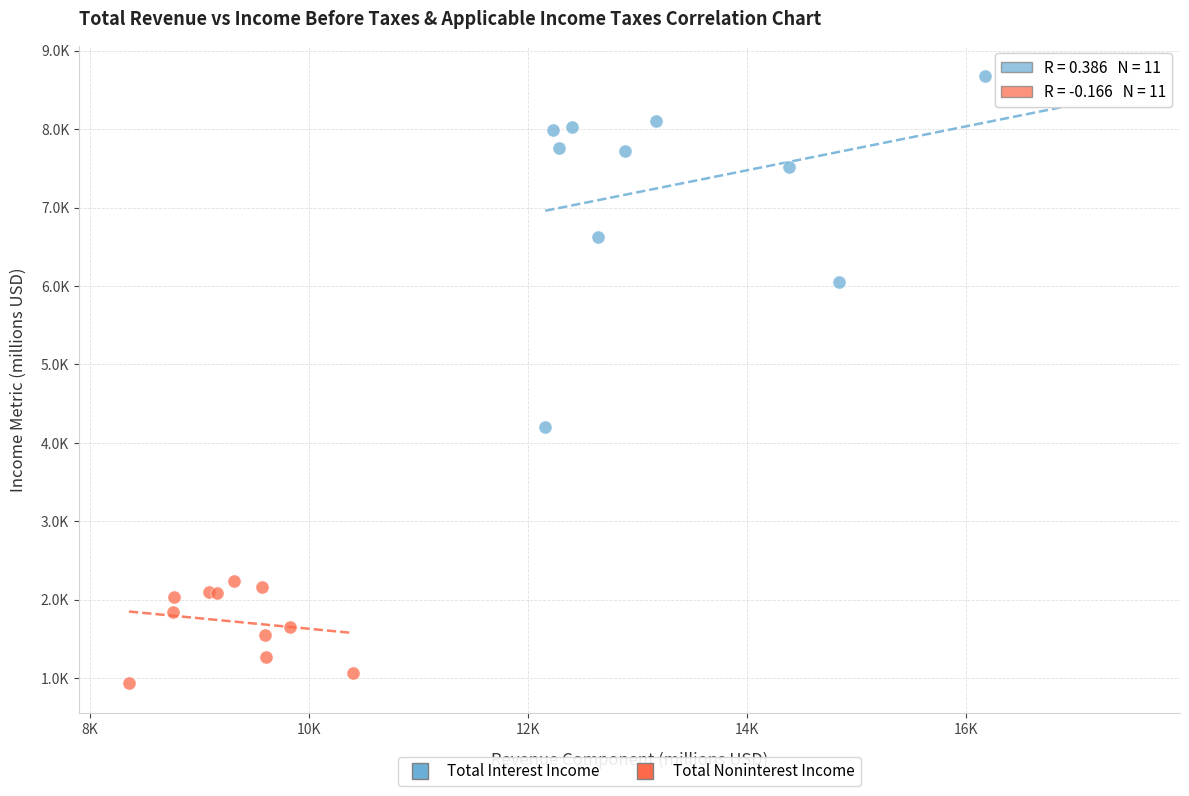

What are all the series names shown in the legend?

Total Interest Income, Total Noninterest Income